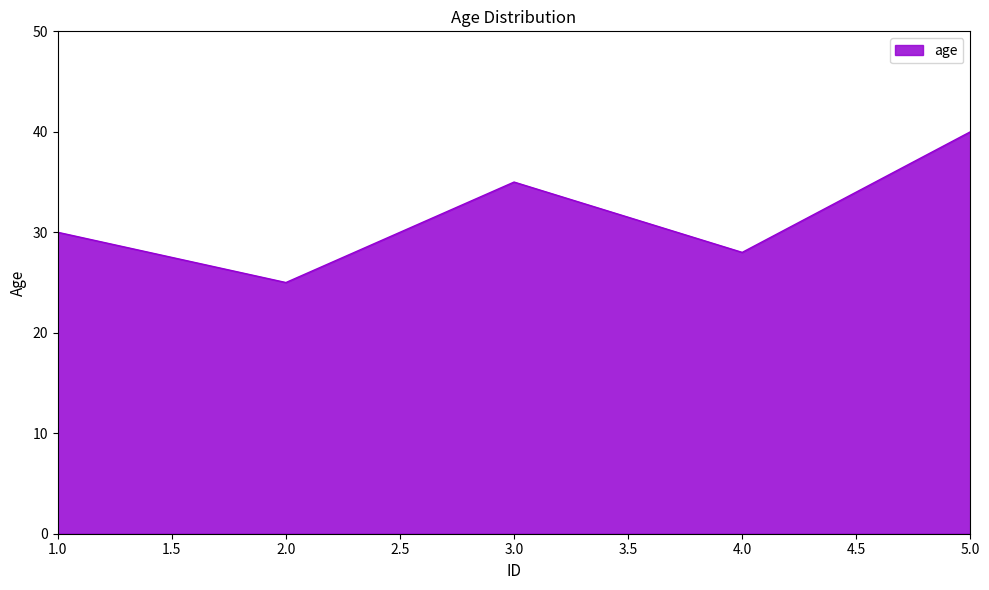

Rank the categories by value from highest to lowest.

5.0, 3.0, 1.0, 4.0, 2.0